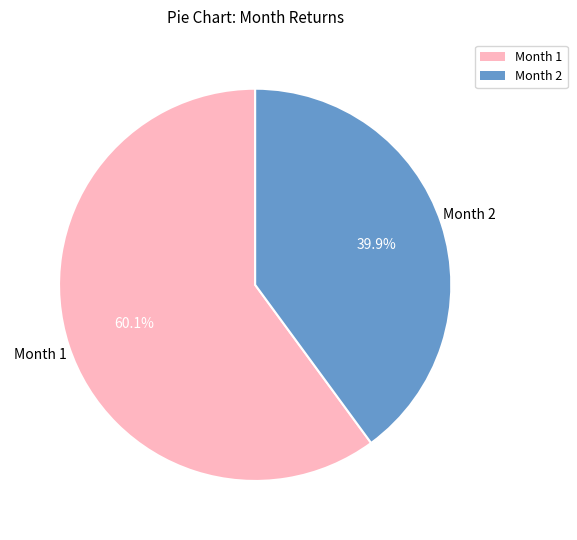

Does any single category account for the majority?

Yes